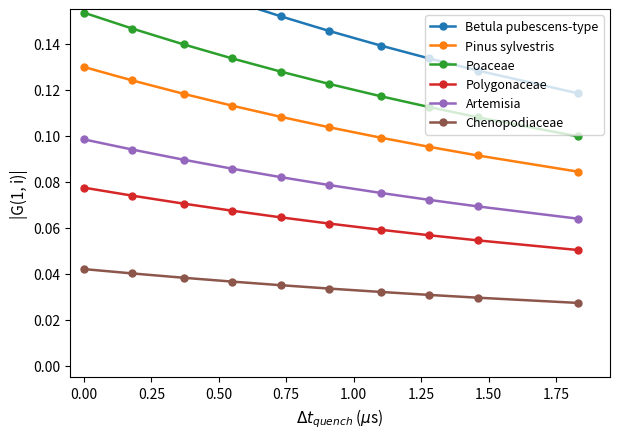

True or false: Polygonaceae and Chenopodiaceae intersect in this chart.

False